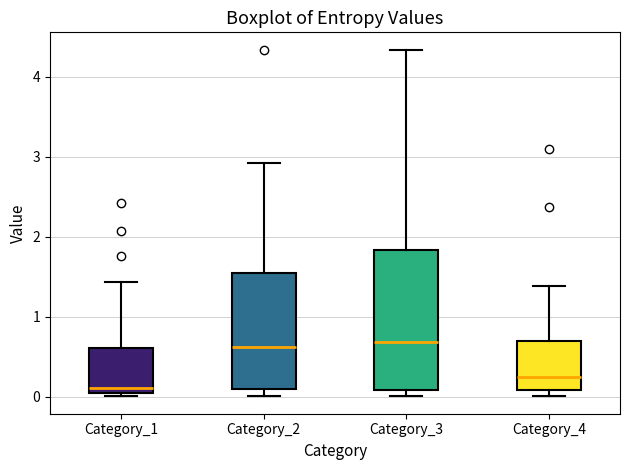

Reading left to right, transcribe this box plot: for each box, give where its median line is, the range the box spans, and where its two whiskers end, as read against the y-axis. The values are not printed on the chart, so give them approximately, as read against the axis.

Category_1: median 0.1, box 0.0 to 0.6, whiskers 0.0 (just below the box's lower edge) to 1.4
Category_2: median 0.6, box 0.1 to 1.5, whiskers 0.0 to 2.9
Category_3: median 0.7, box 0.1 to 1.8, whiskers 0.0 to 4.3
Category_4: median 0.3, box 0.1 to 0.7, whiskers 0.0 to 1.4